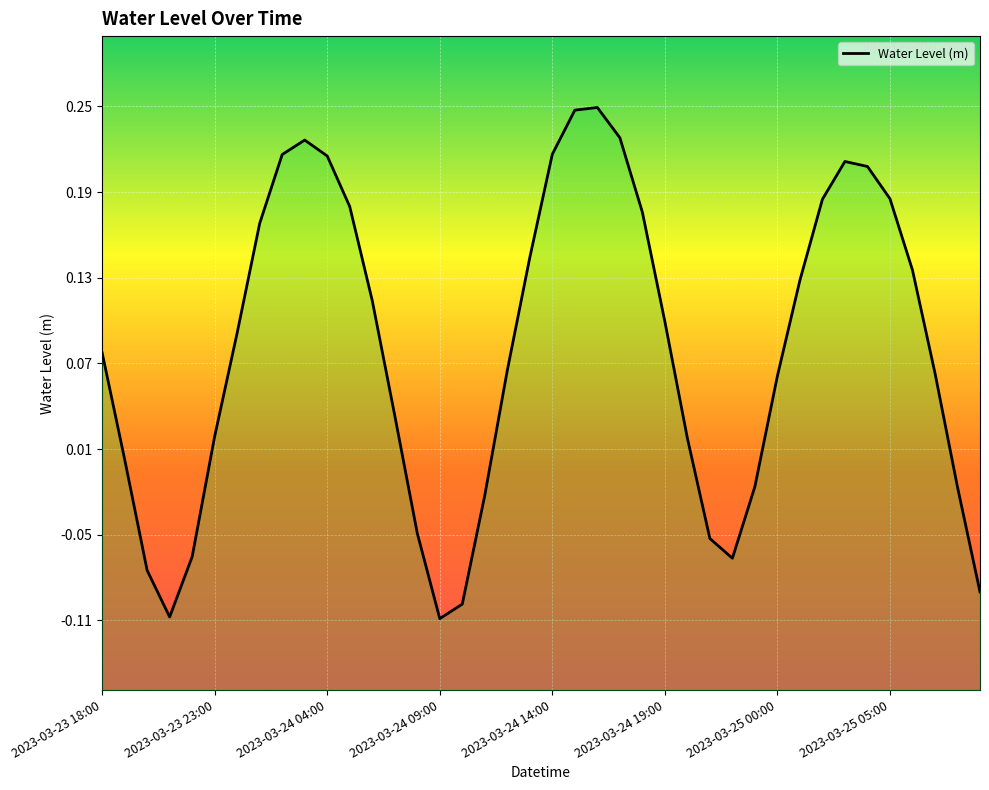

Where does the data first go above 0?

2023-03-23 18:00